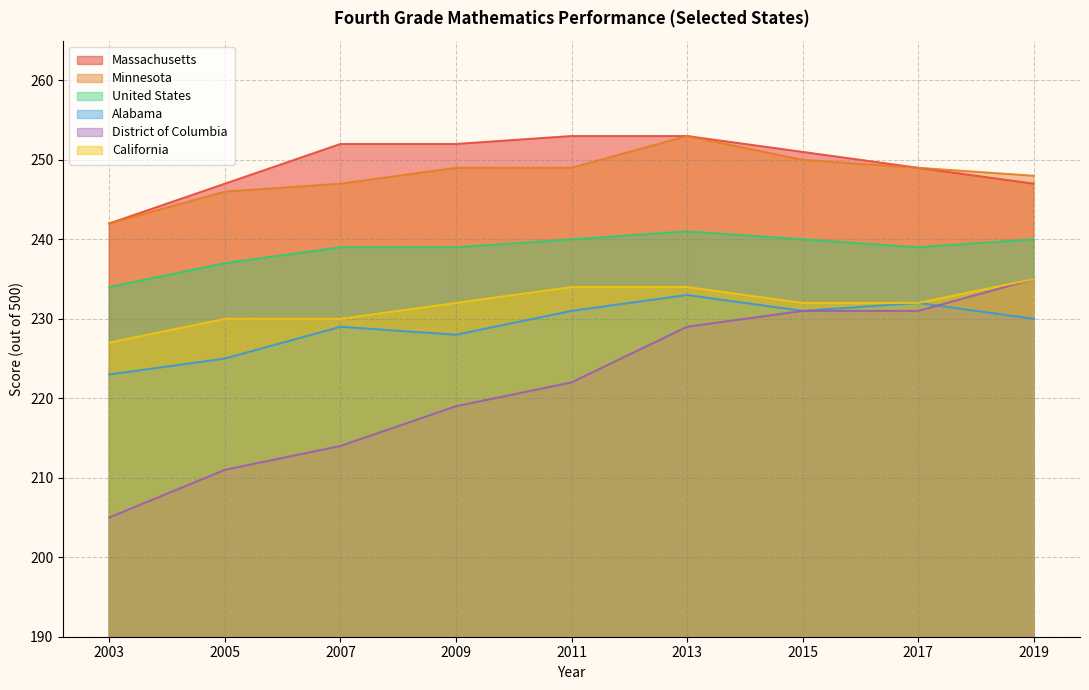

What is the average value of the United States series?

239